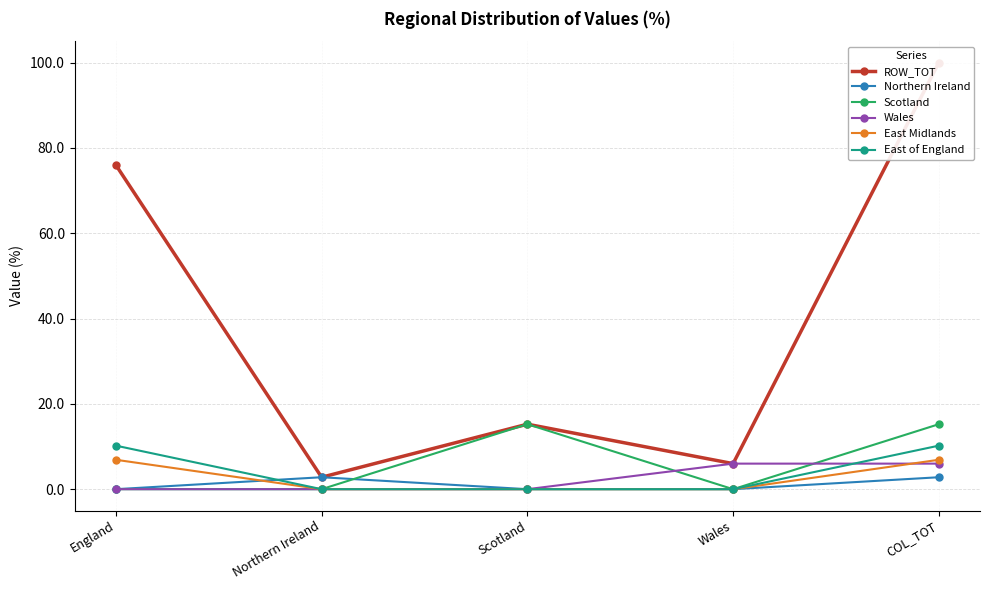

At which category does the chart reach its peak across all series?

COL_TOT